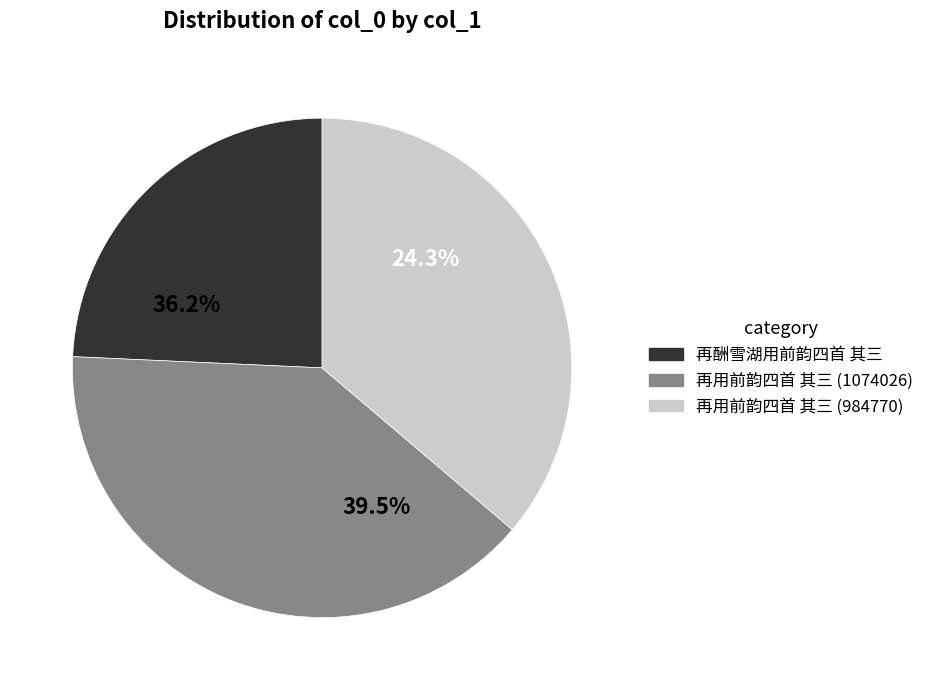

To the nearest percent, what is the difference between the largest and smallest slice percentages?

15%